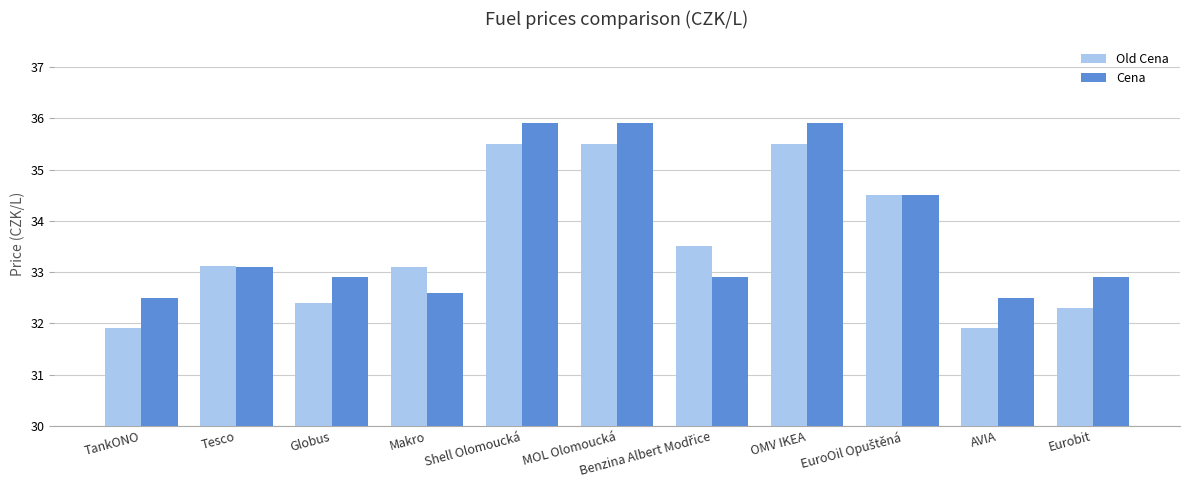

What is the label of the 5th bar from the left?

Shell Olomoucká